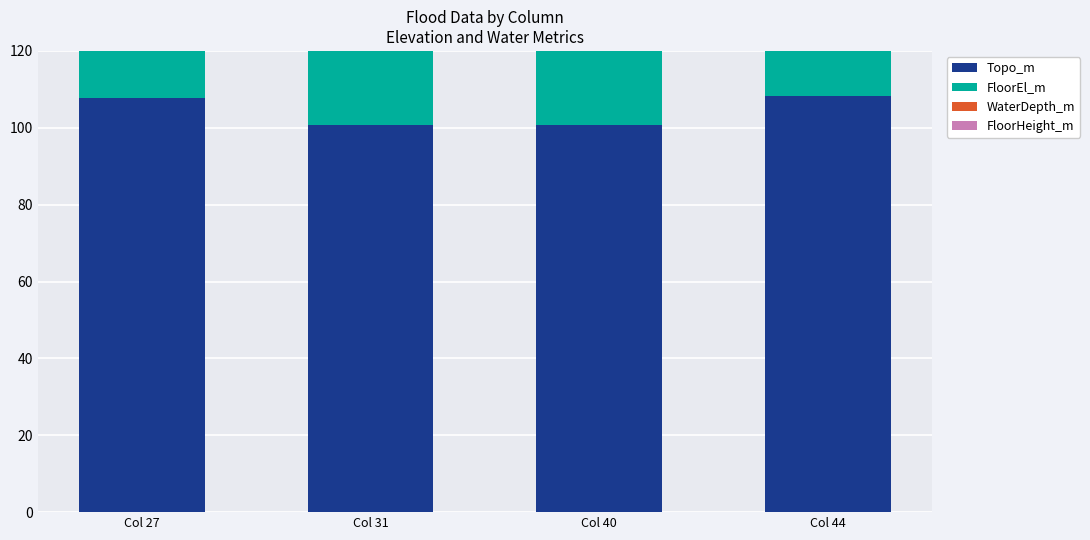

List the series in order of their peak value, highest first.

FloorEl_m, Topo_m, FloorHeight_m, WaterDepth_m